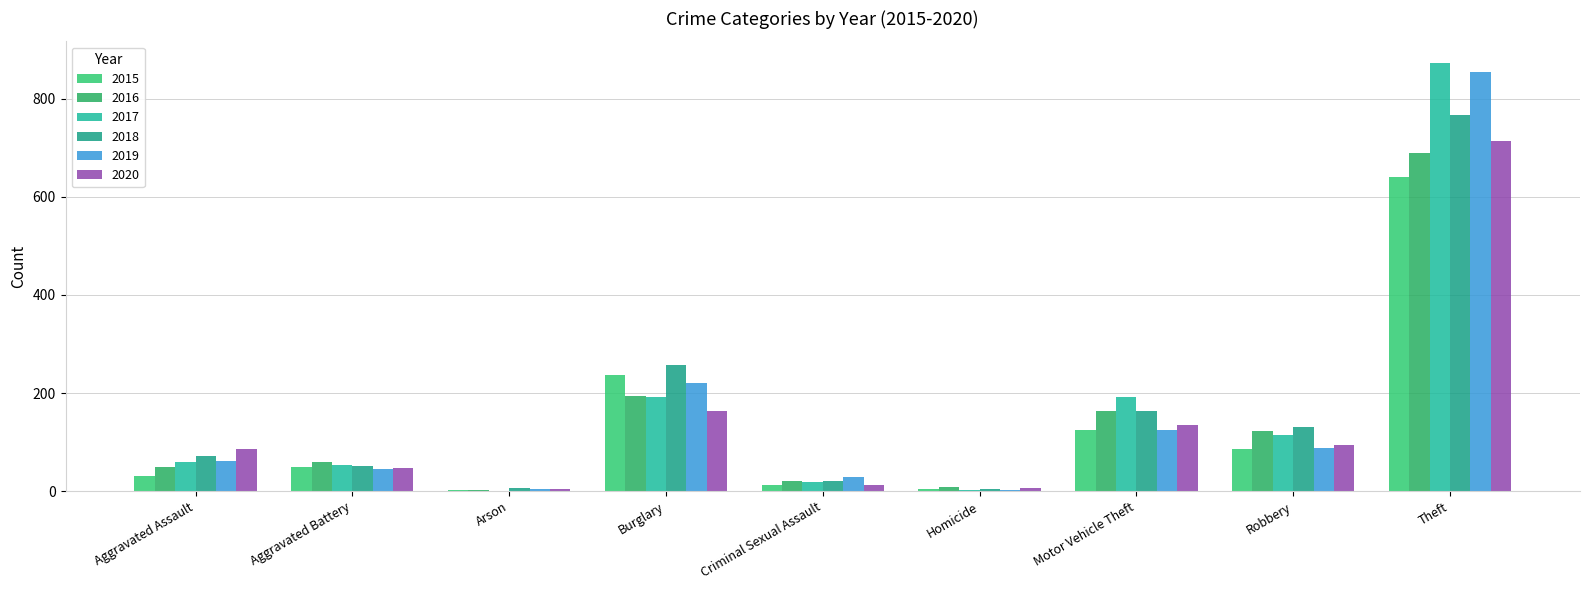

Between Arson and Burglary, which is larger?

Burglary